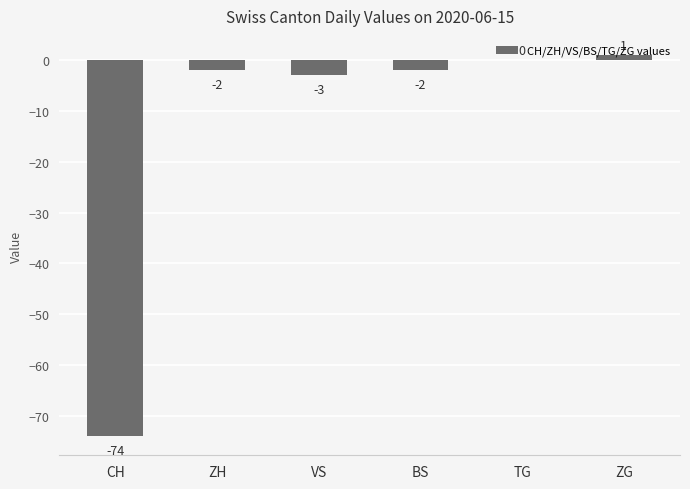

How many data points does each series have?

6